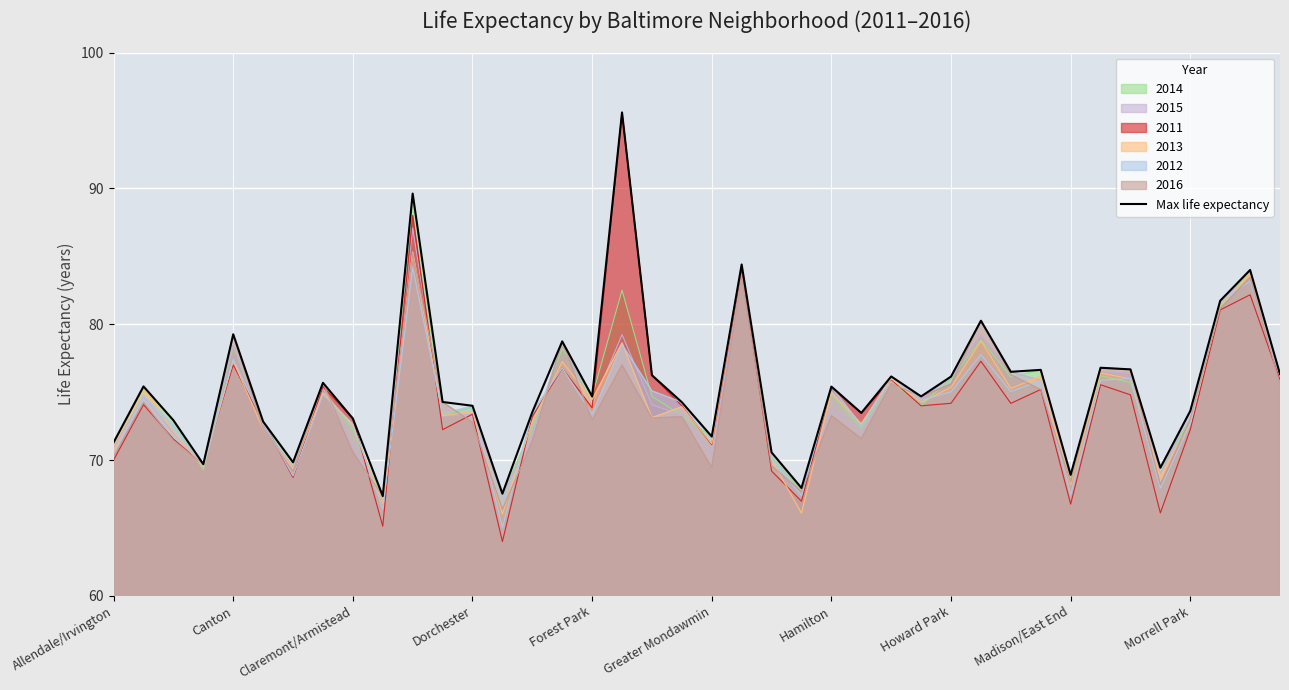

How many lines are shown in the chart?

7